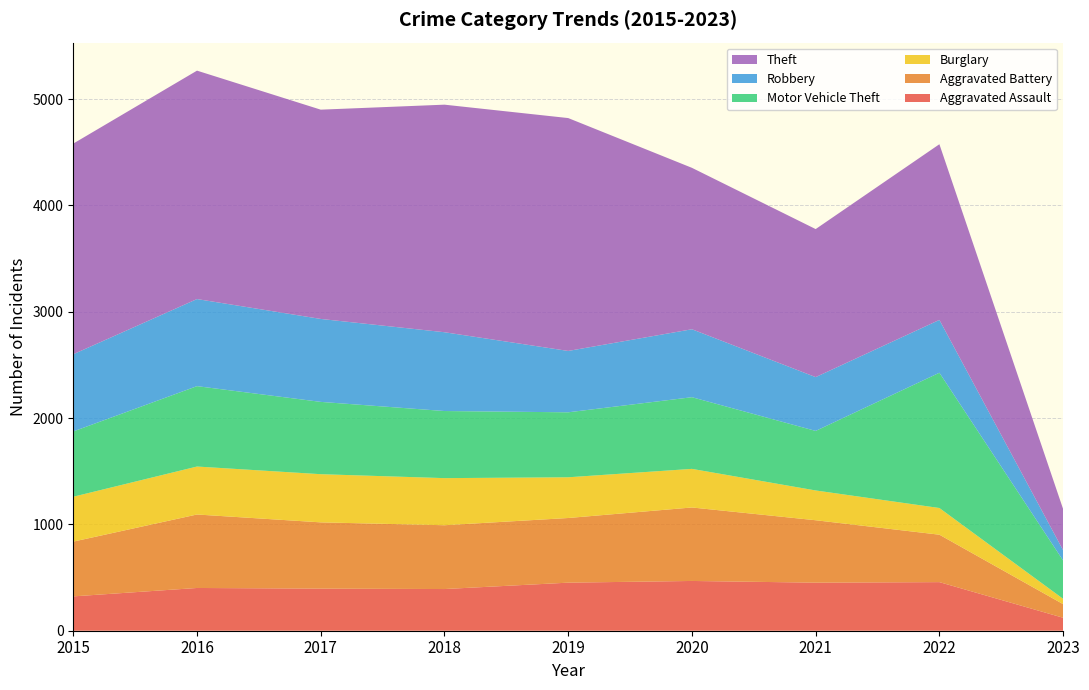

Reading left to right, extract all data points from this chart.

Aggravated Assault: 2015=323	2016=402	2017=396	2018=392	2019=452	2020=468	2021=452	2022=457	2023=122
Aggravated Battery: 2015=515	2016=691	2017=623	2018=600	2019=608	2020=691	2021=587	2022=446	2023=128
Burglary: 2015=422	2016=451	2017=453	2018=443	2019=383	2020=363	2021=280	2022=251	2023=50
Motor Vehicle Theft: 2015=614	2016=756	2017=680	2018=631	2019=611	2020=674	2021=560	2022=1272	2023=360
Robbery: 2015=726	2016=819	2017=780	2018=741	2019=577	2020=639	2021=506	2022=497	2023=97
Theft: 2015=1981	2016=2148	2017=1968	2018=2140	2019=2190	2020=1518	2021=1392	2022=1652	2023=387